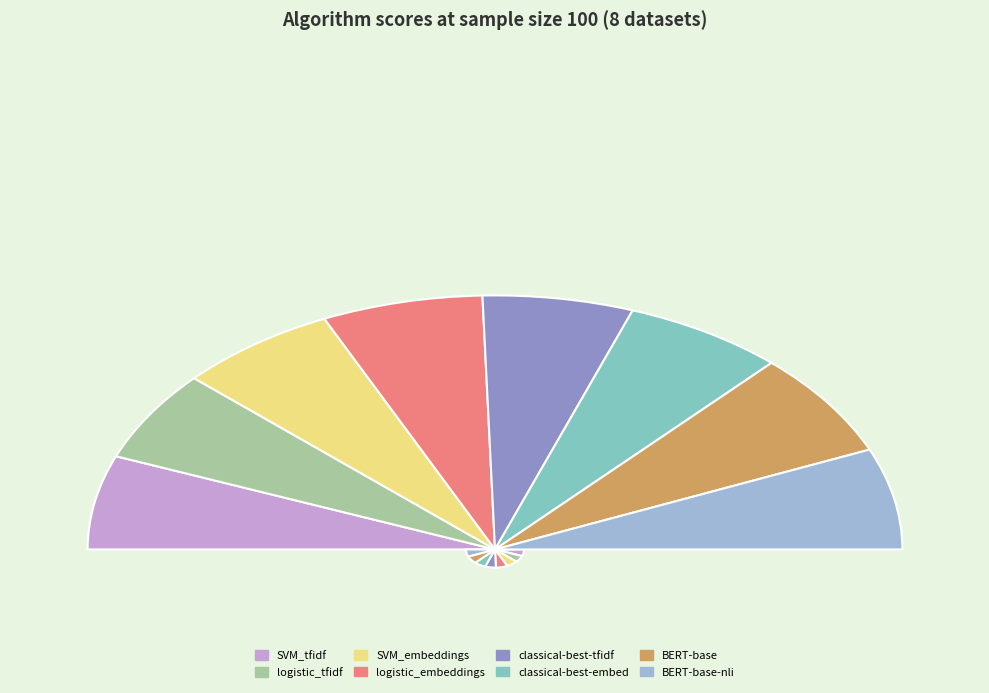

Is it true that classical-best-tfidf is 23% of the pie?

False